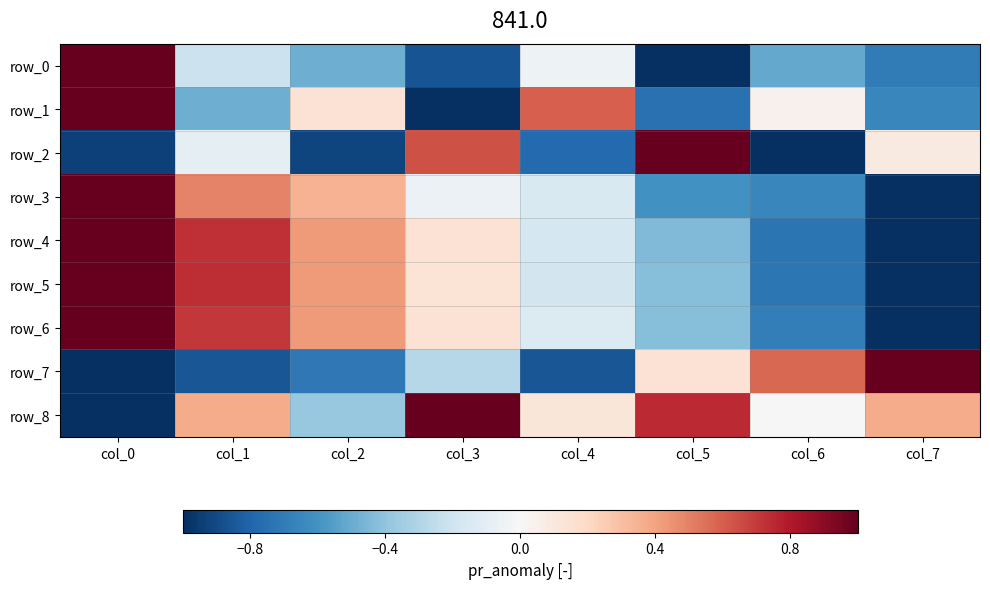

How many values in the row_2 series are below 0?

5